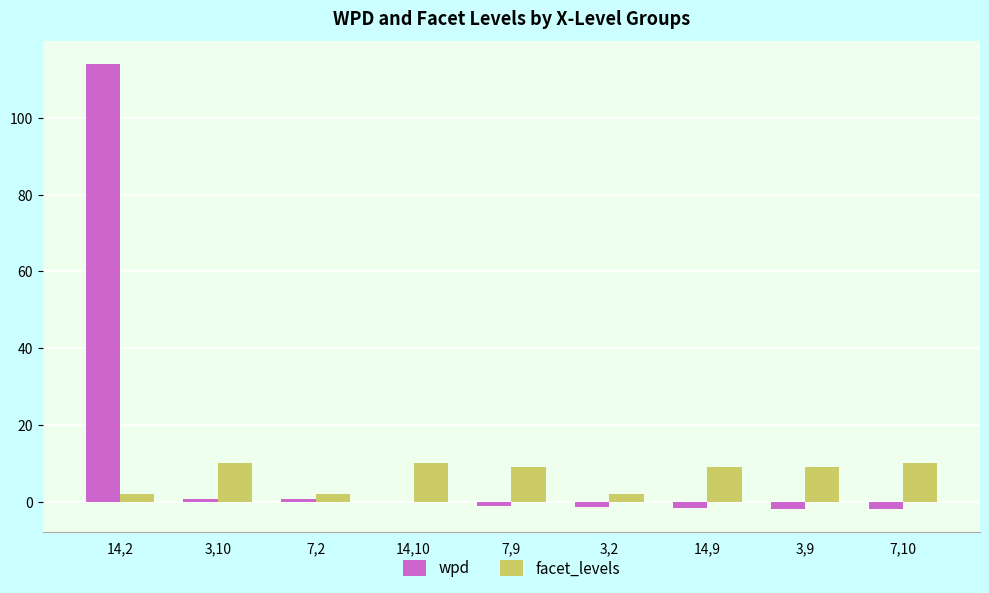

Which category has the highest value in the wpd series?

14,2